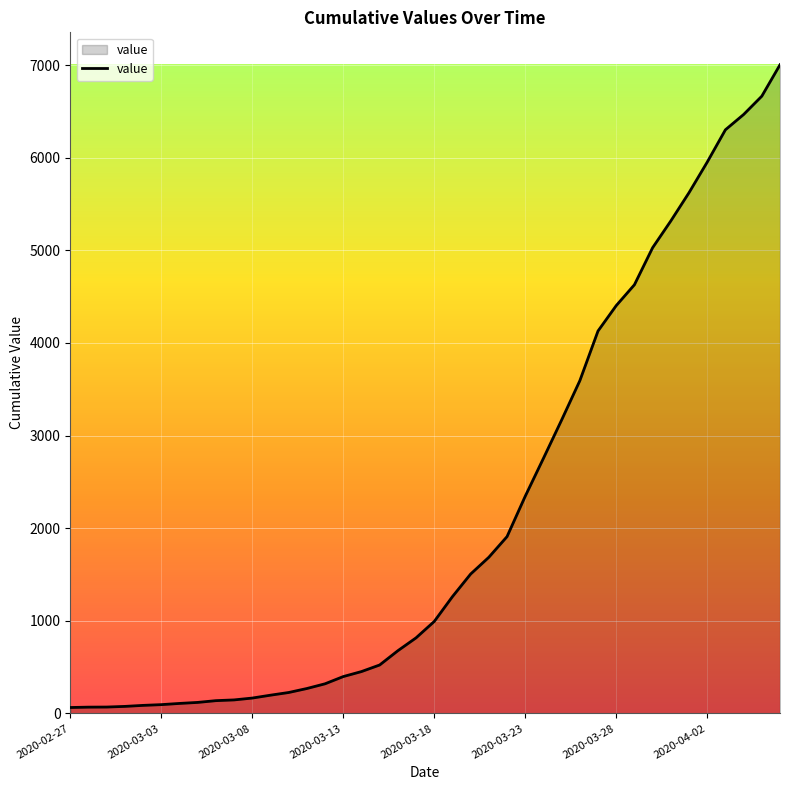

How many lines are shown in the chart?

1